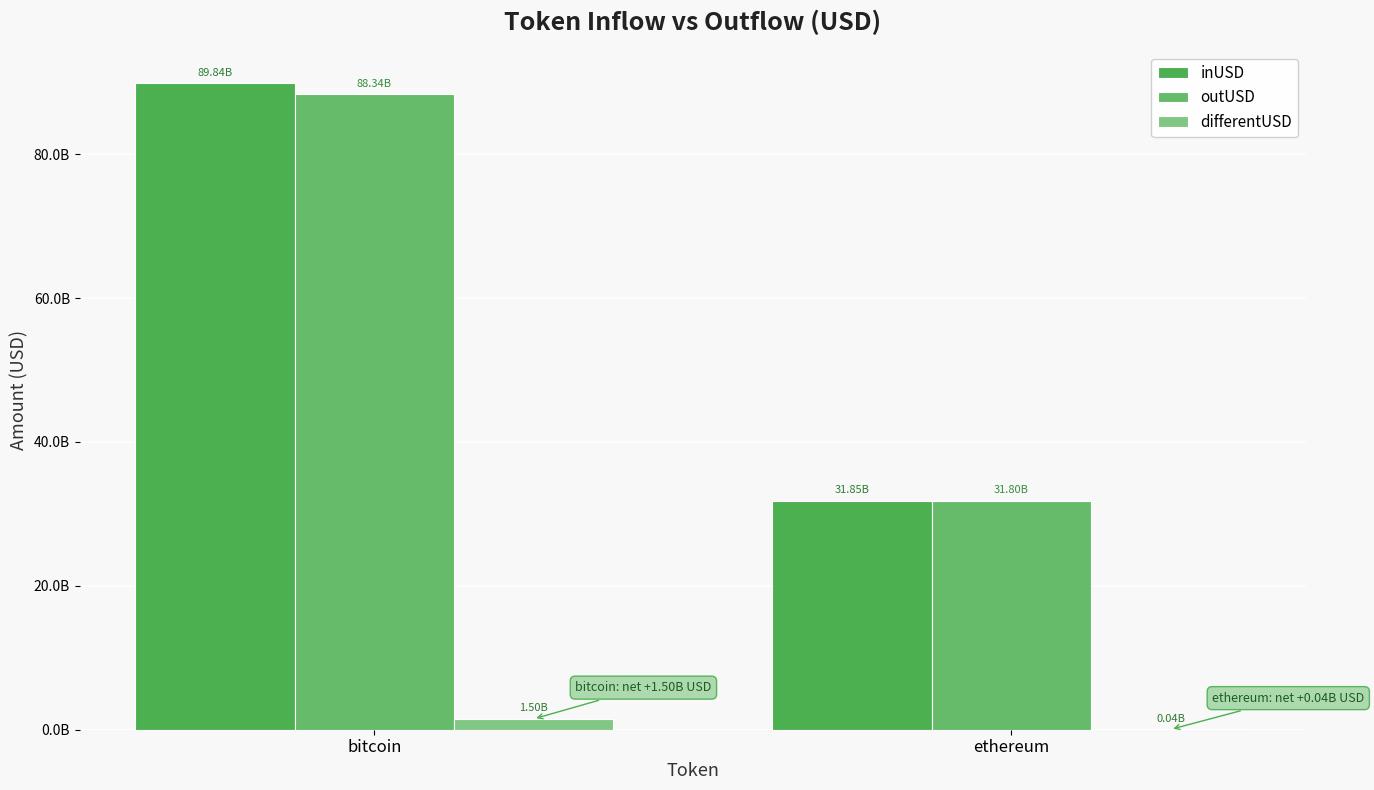

Does the chart contain stacked bars?

No